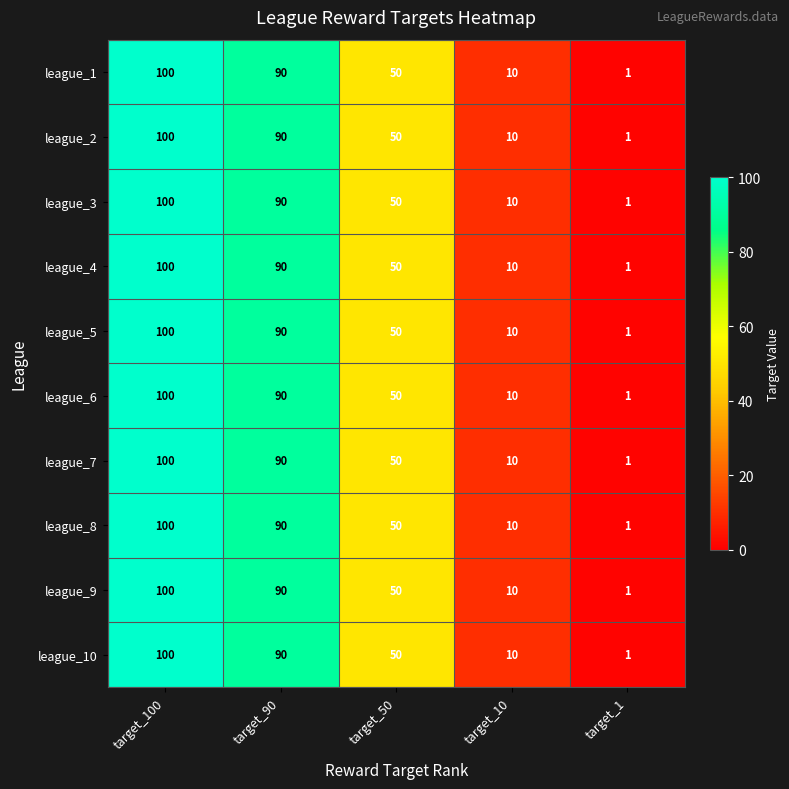

What is the average value of the league_1 series?

50